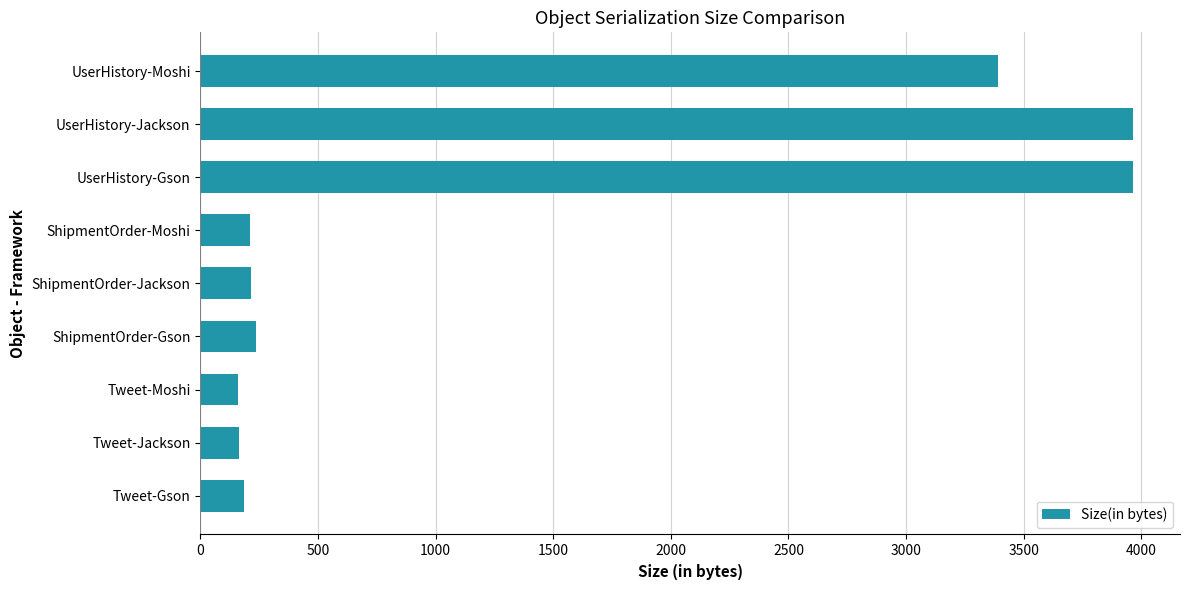

What is the ratio of the value at ShipmentOrder-Gson to the value at Tweet-Moshi?

1.5